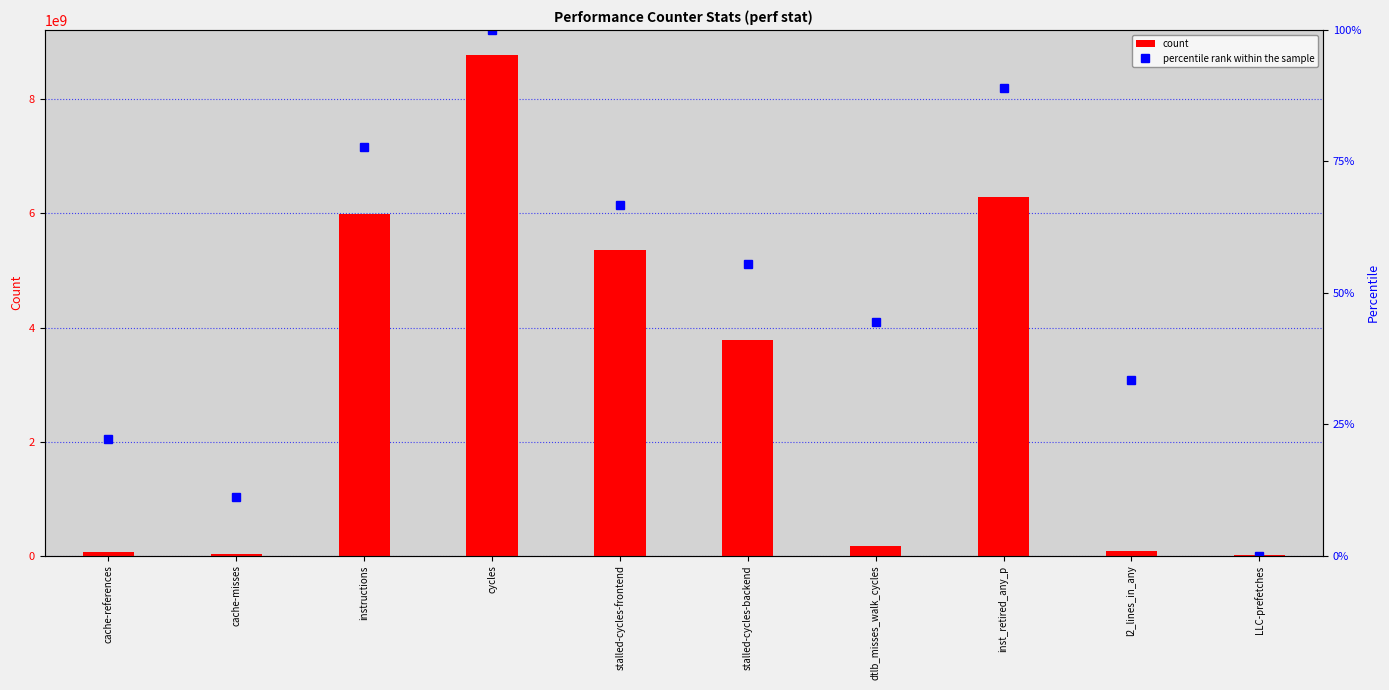

Reading left to right, list all the values displayed in this chart.

count: 67181175.0	22247549.0	5989697200.0	8778972680.0	5355374256.0	3784449996.0	177572073.0	6293802151.0	82381347.0	7963714.0
percentile rank within the sample: 22.2	11.1	77.8	100.0	66.7	55.6	44.4	88.9	33.3	0.0